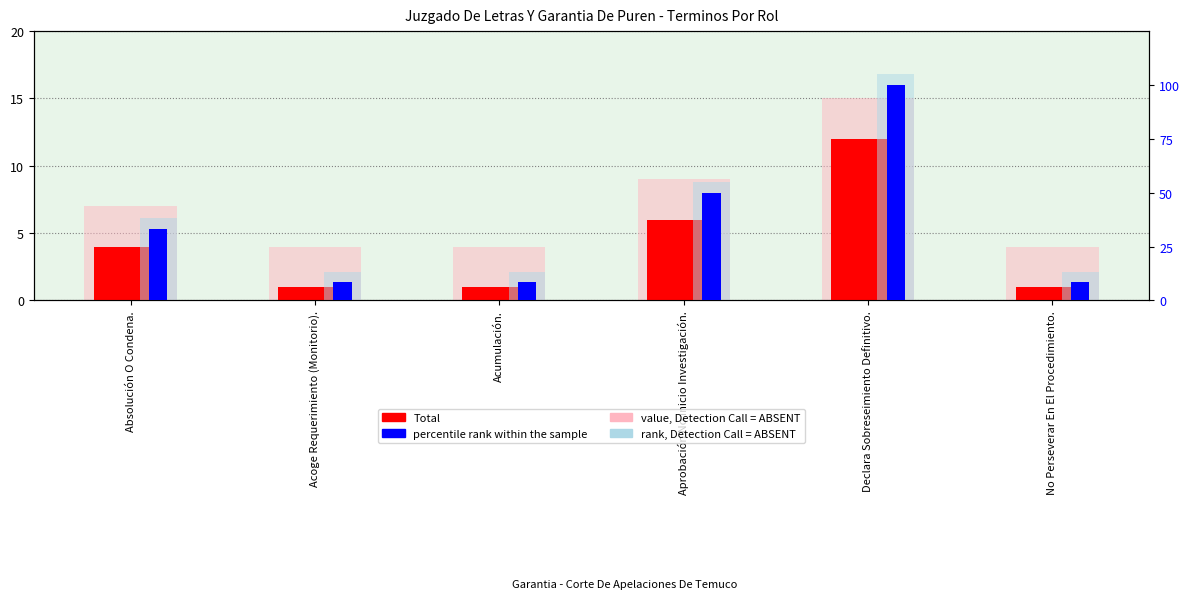

Reading right to left, transcribe all the data shown in this chart.

Total: 1.0	12.0	6.0	1.0	1.0	4.0
value, Detection Call = ABSENT: 4.0	15.0	9.0	4.0	4.0	7.0
percentile rank within the sample: 8.3	100.0	50.0	8.3	8.3	33.3
rank, Detection Call = ABSENT: 13.3	105.0	55.0	13.3	13.3	38.3